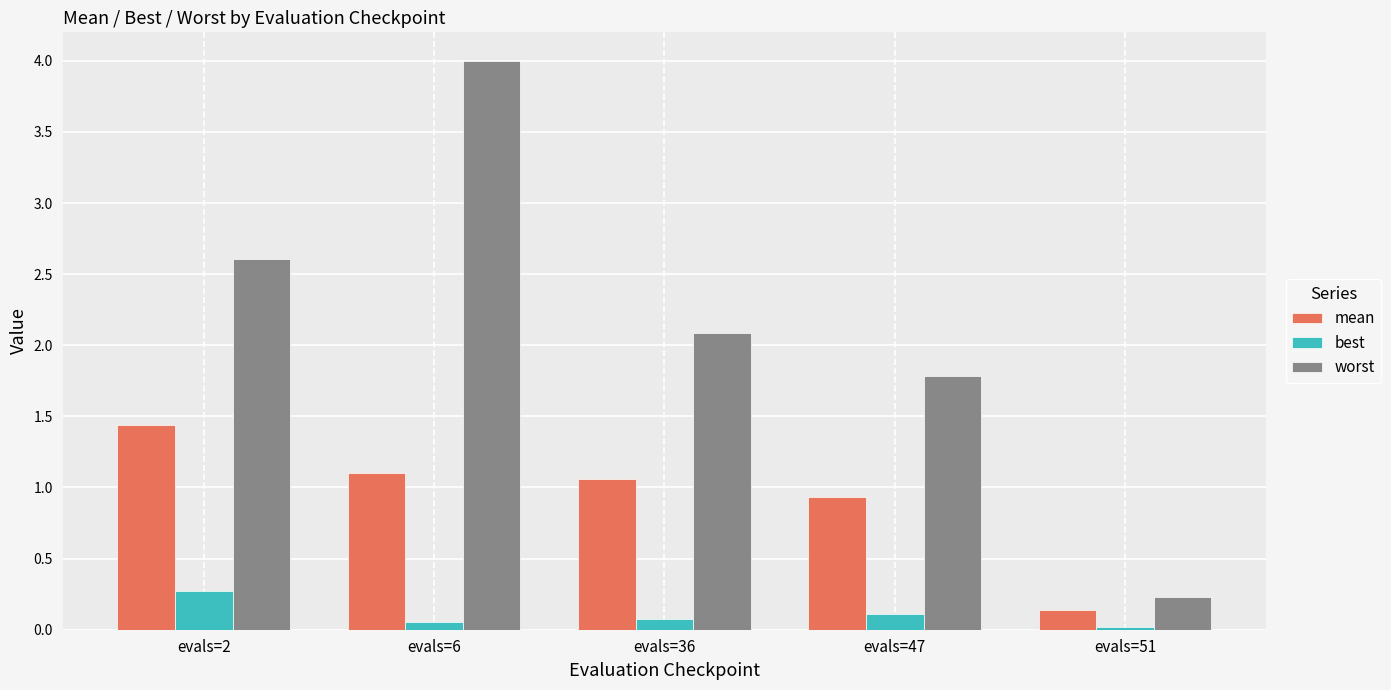

List the series in order of their overall mean, highest first.

worst, mean, best